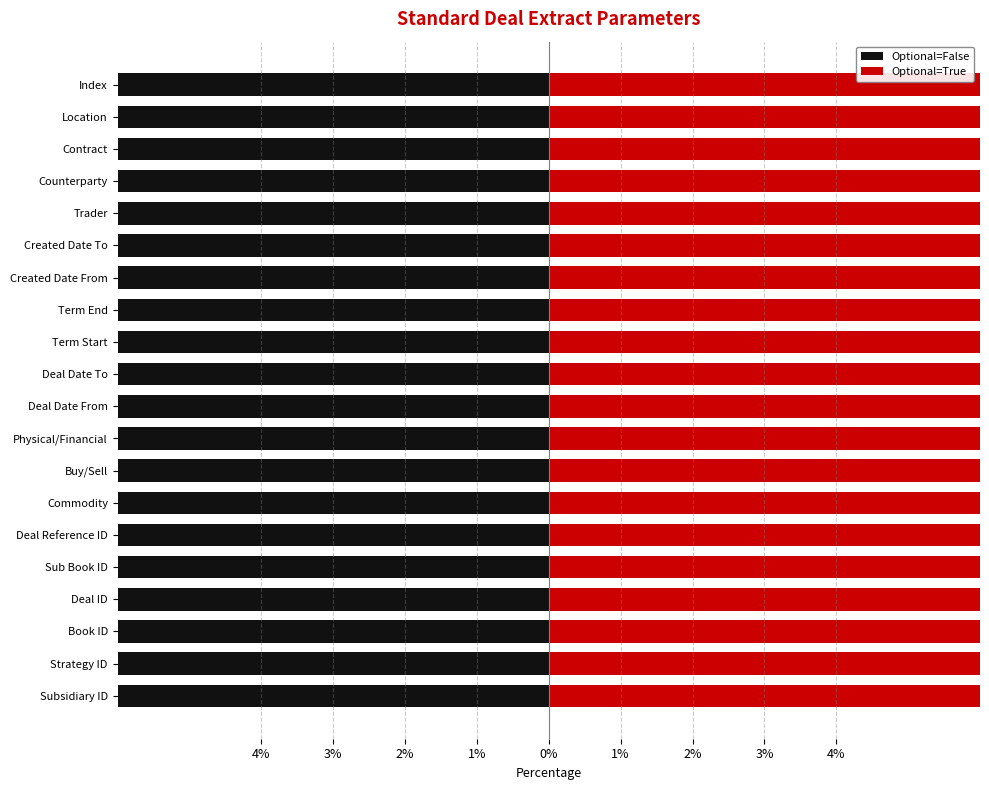

Reading left to right, what are all the values shown in this chart?

Optional=False: -25	-20	-25	-15	-25	-15	-15	-15	-15	-15	-15	-15	-15	-15	-15	-15	-15	-15	-15	-15
Optional=True: 15	15	20	15	20	15	15	20	20	15	15	15	15	15	15	15	20	20	15	15